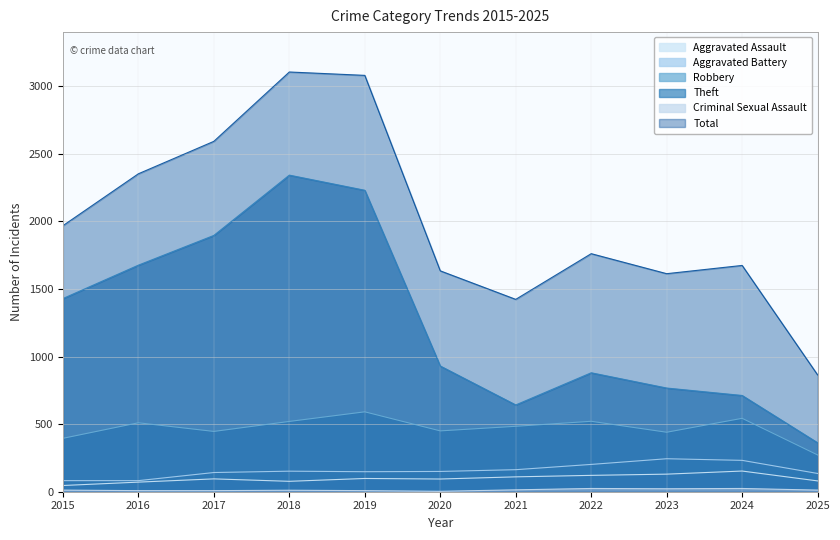

True or false: Criminal Sexual Assault has a value of 8 at 2019.

True